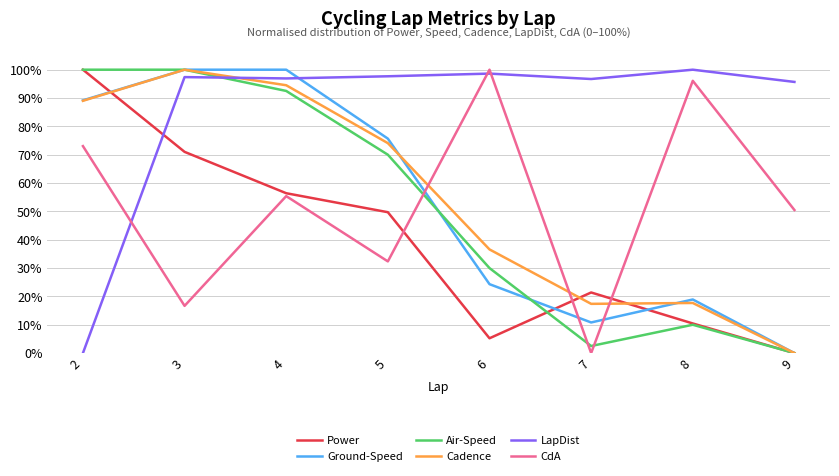

Is the value of LapDist at 8 greater than the value of Air-Speed at 4?

Yes